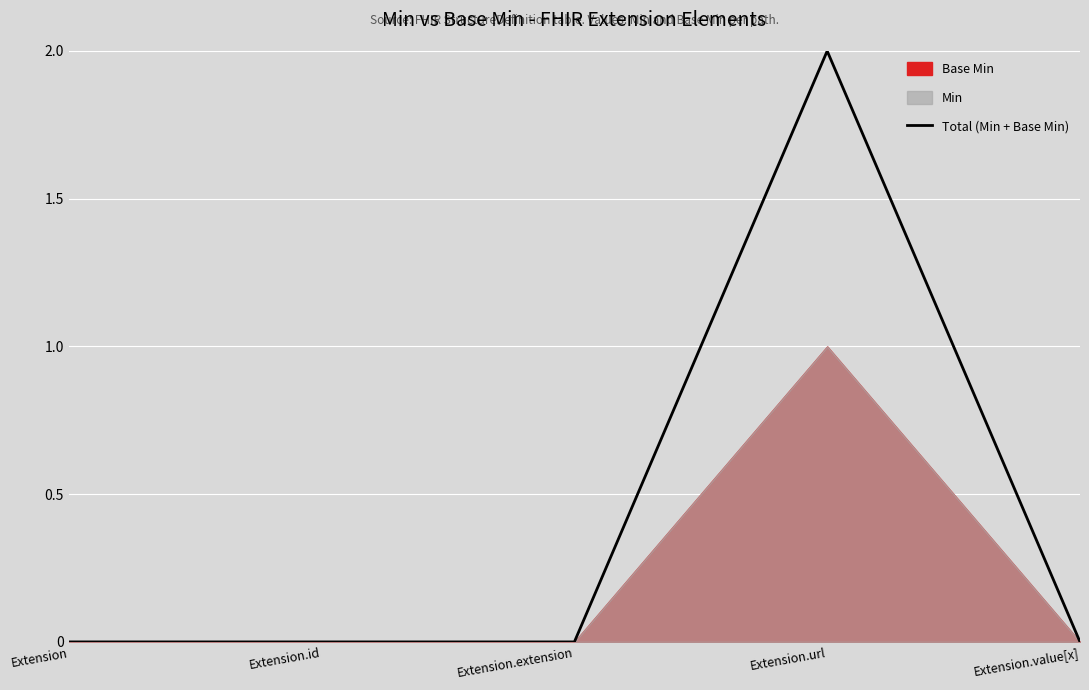

How many values exceed 0?

1